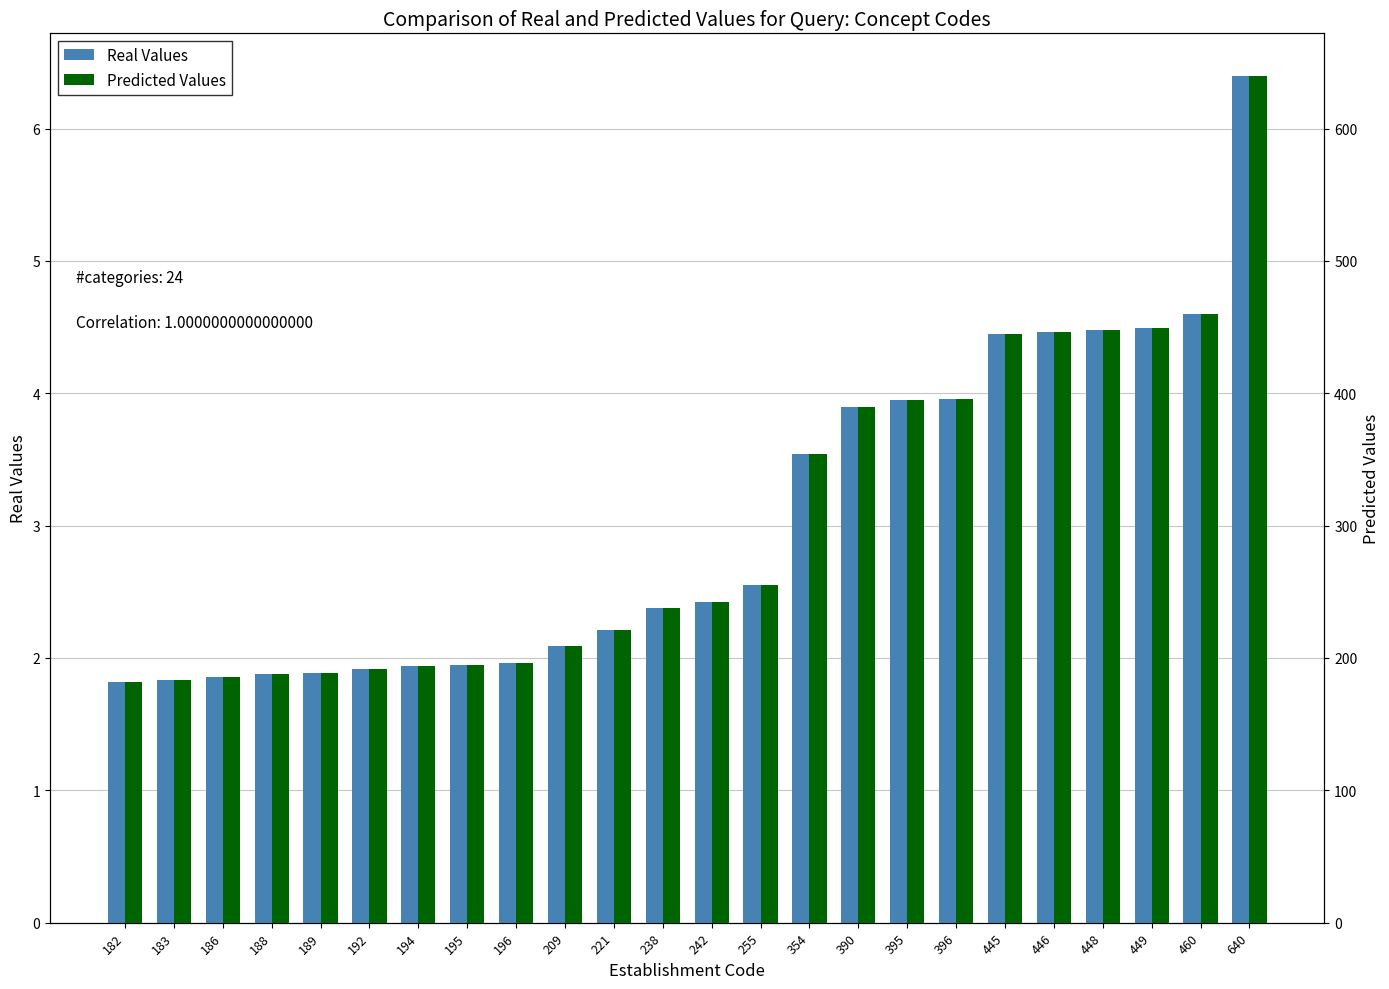

Reading left to right, what are all the values shown in this chart?

Real Values: 1.8	1.8	1.9	1.9	1.9	1.9	1.9	1.9	2.0	2.1	2.2	2.4	2.4	2.5	3.5	3.9	4.0	4.0	4.5	4.5	4.5	4.5	4.6	6.4
Predicted Values: 182.0	183.0	186.0	188.0	189.0	192.0	194.0	195.0	196.0	209.0	221.0	238.0	242.0	255.0	354.0	390.0	395.0	396.0	445.0	446.0	448.0	449.0	460.0	640.0